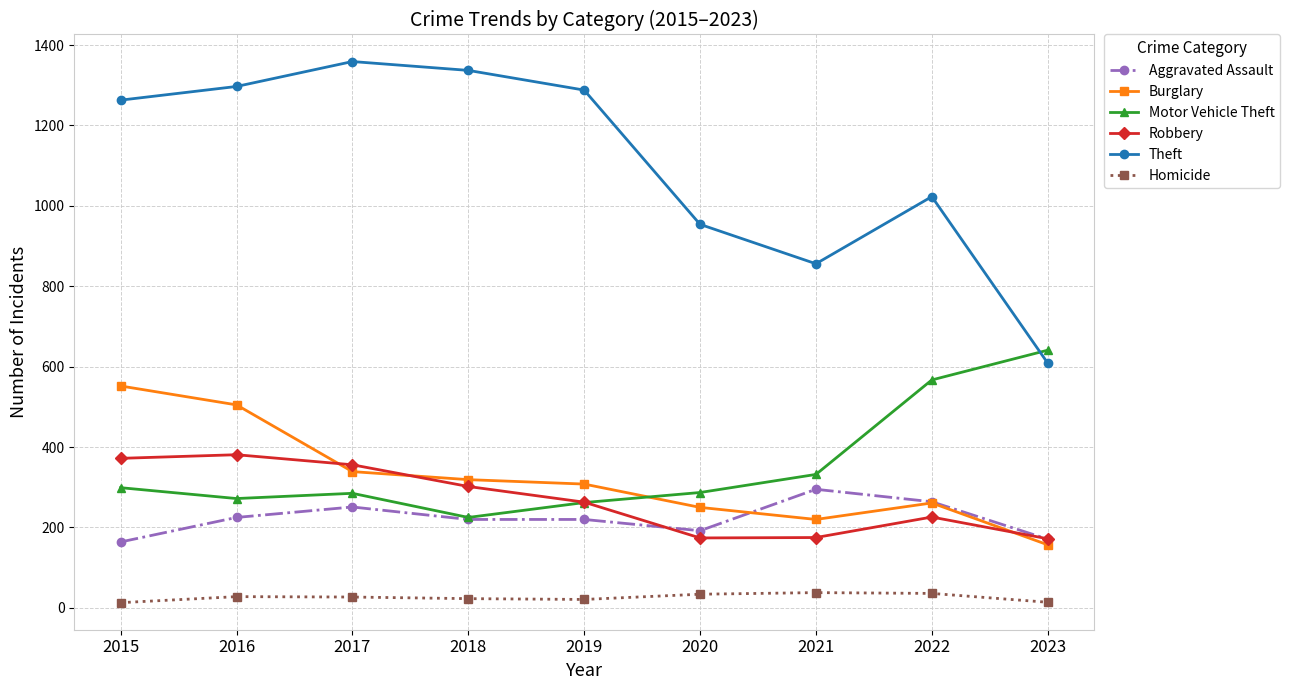

True or false: Robbery has a value of 655 at 2015.

False